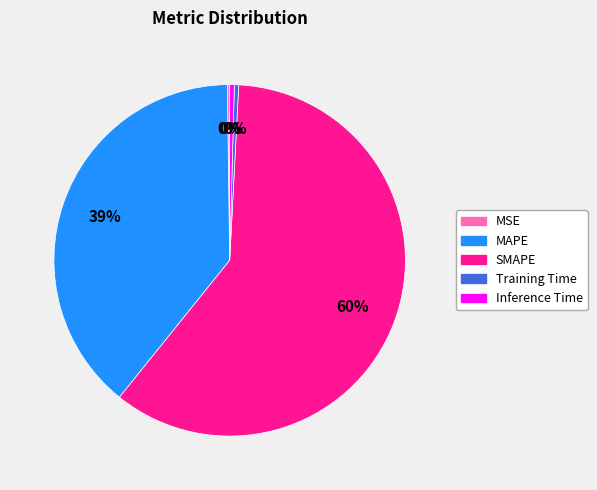

Which category has the biggest portion of the pie?

SMAPE